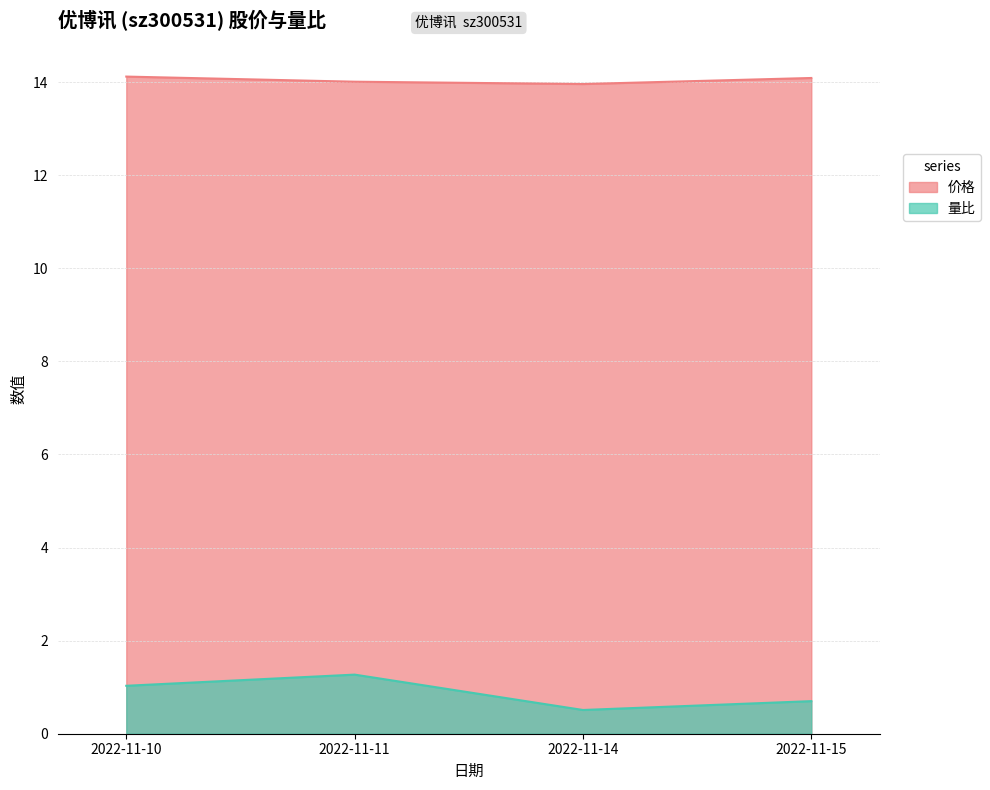

True or false: 量比 has a value of 1.0 at 2022-11-10.

True